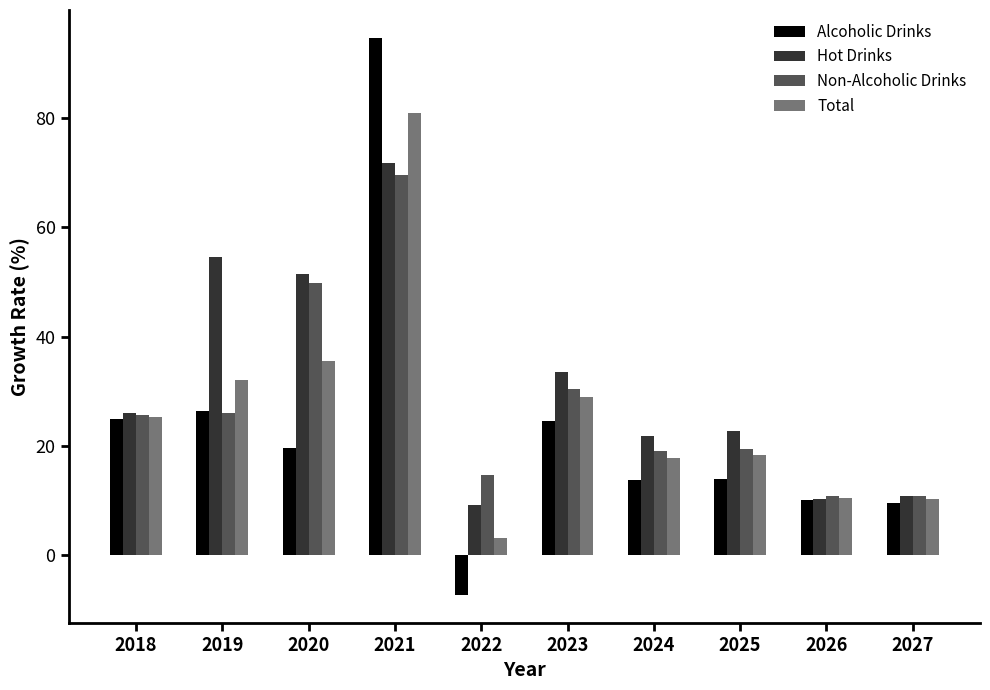

At which category is the sum across all series the highest?

2021